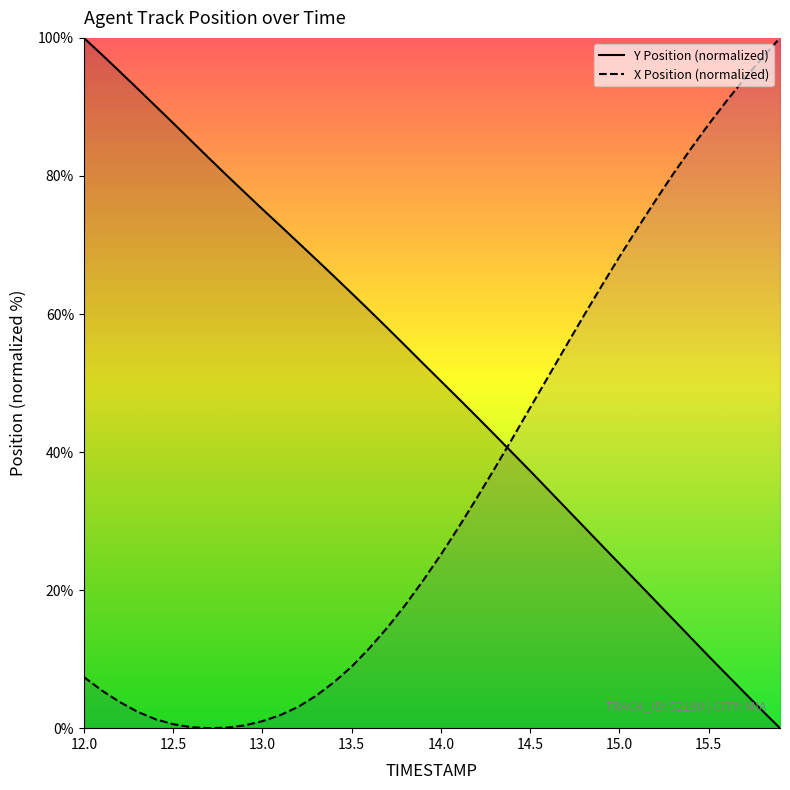

At which category is the sum across all series the highest?

12.0